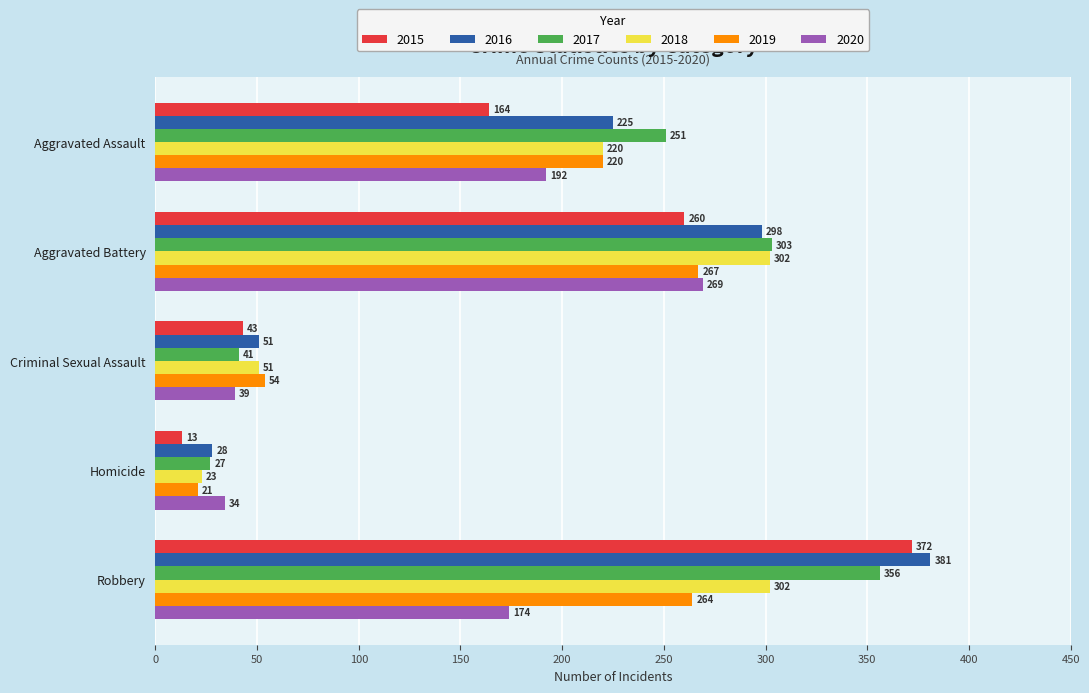

Rank the series by their maximum value, from highest to lowest.

2016, 2015, 2017, 2018, 2020, 2019